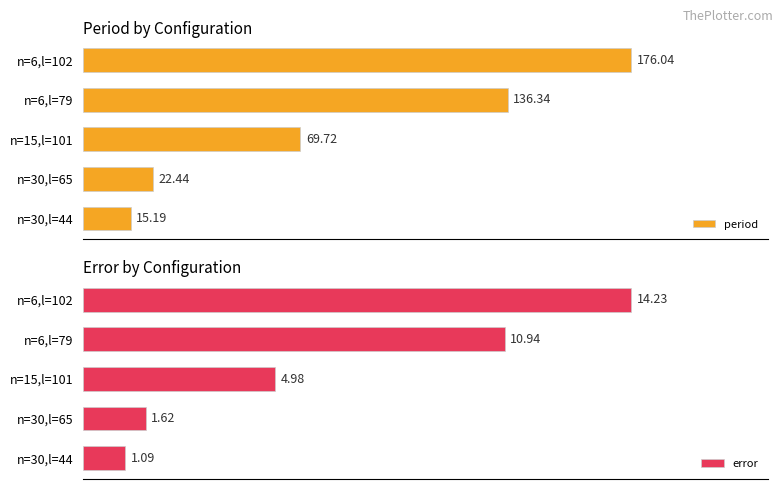

What is the minimum value shown in the chart?

1.1